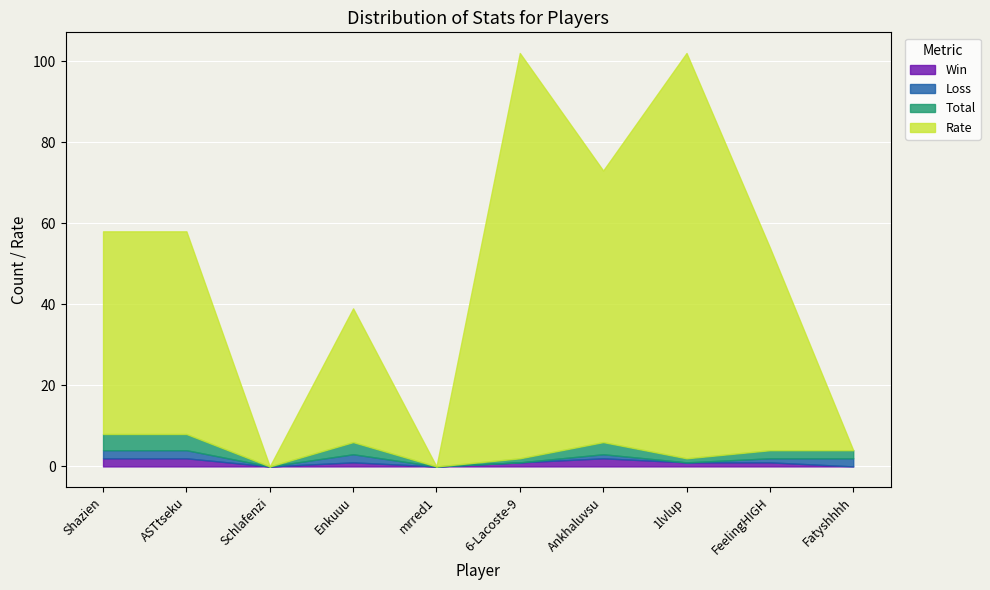

Which series has the largest total across all categories?

Rate